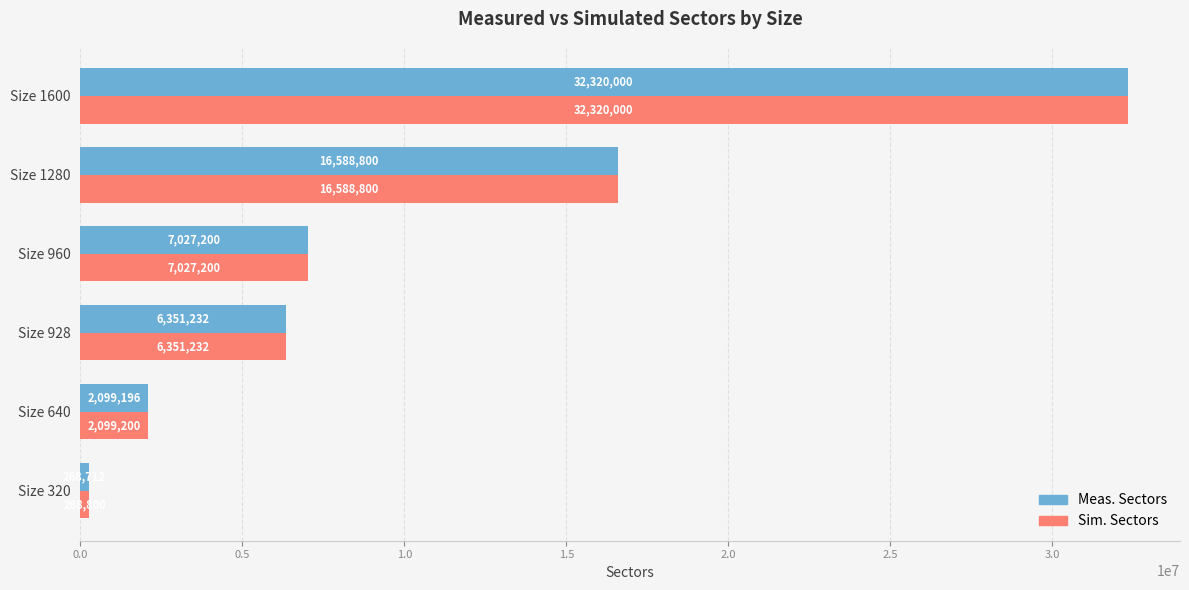

True or false: Meas. Sectors has a value of 6351232 at Size 928.

True